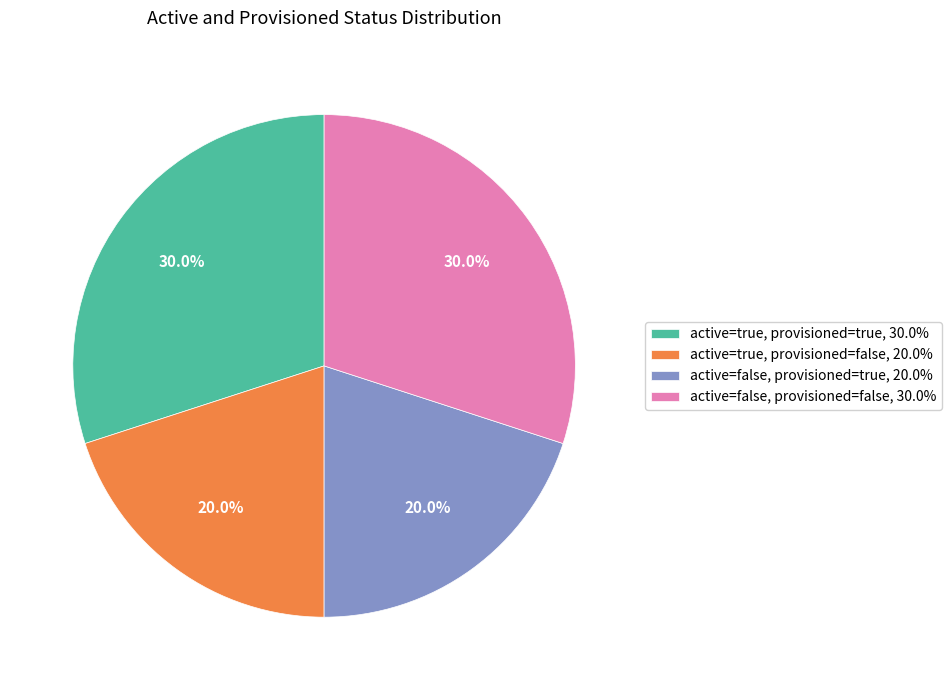

Which has a higher value, active=false, provisioned=true, 20.0% or active=false, provisioned=false, 30.0%?

active=false, provisioned=false, 30.0%